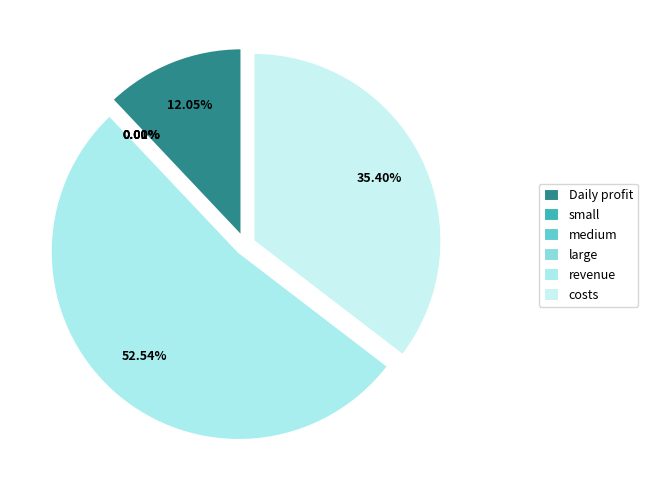

The medium slice represents 8% of the pie. True or false?

False